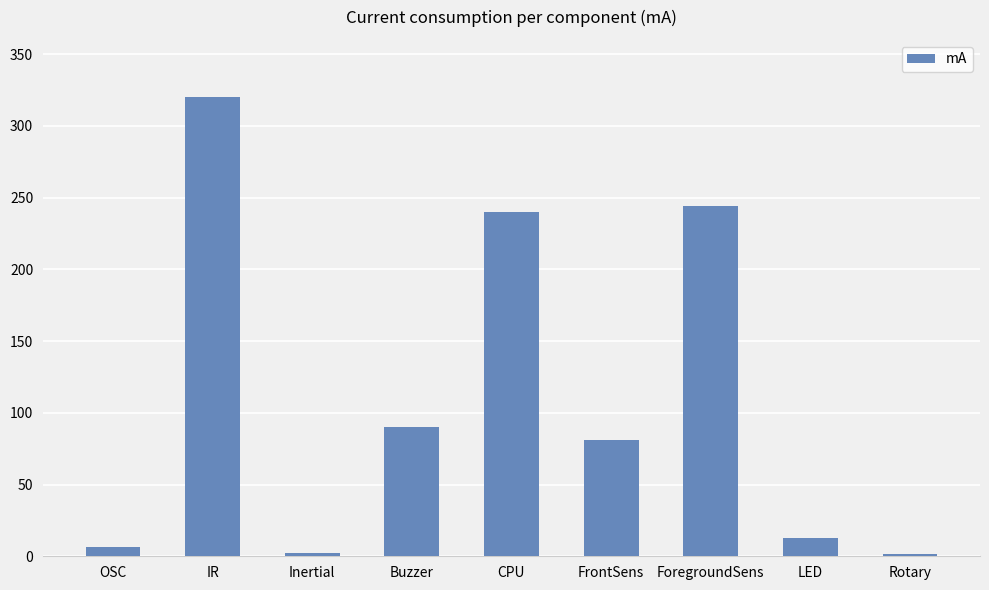

Which has a higher value, FrontSens or OSC?

FrontSens